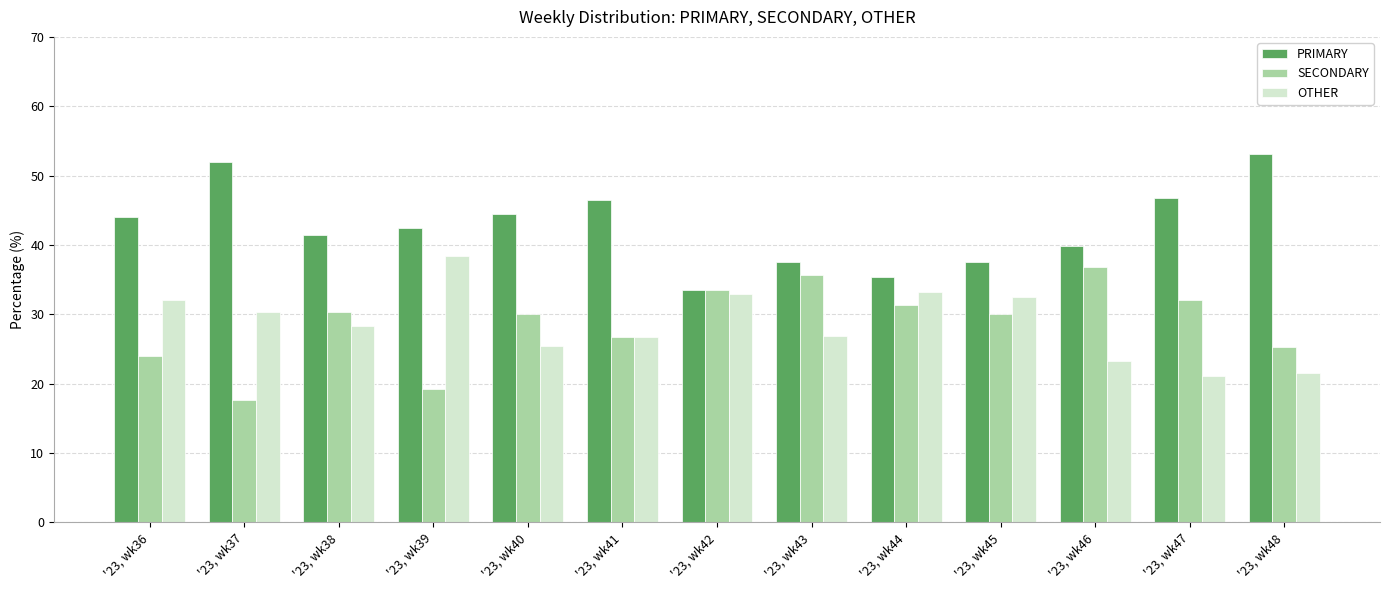

The value of SECONDARY at '23, wk41 is 7.1. True or false?

False